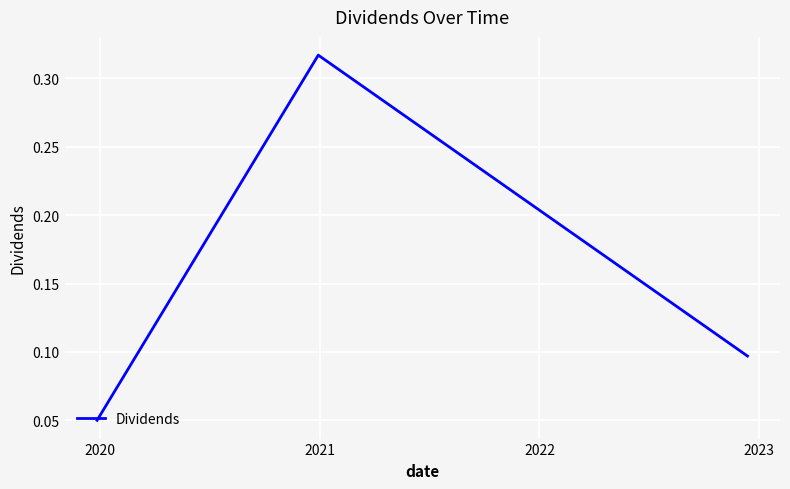

What is the average value?

0.2